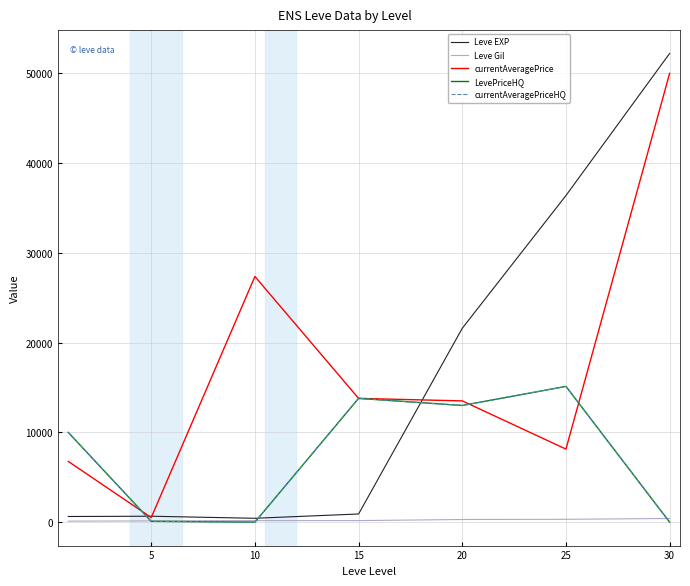

What is the difference between the second highest and minimum values in the LevePriceHQ series?

13790.0